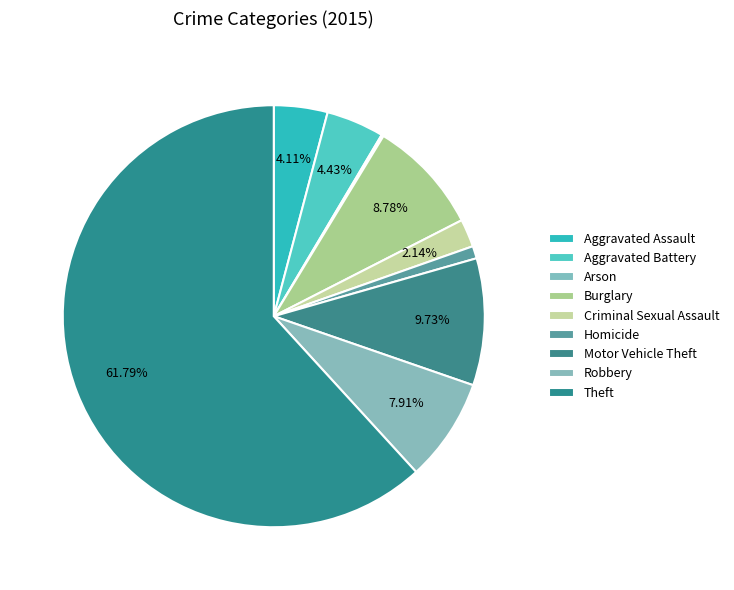

Rank the categories by value from lowest to highest.

Arson, Homicide, Criminal Sexual Assault, Aggravated Assault, Aggravated Battery, Robbery, Burglary, Motor Vehicle Theft, Theft